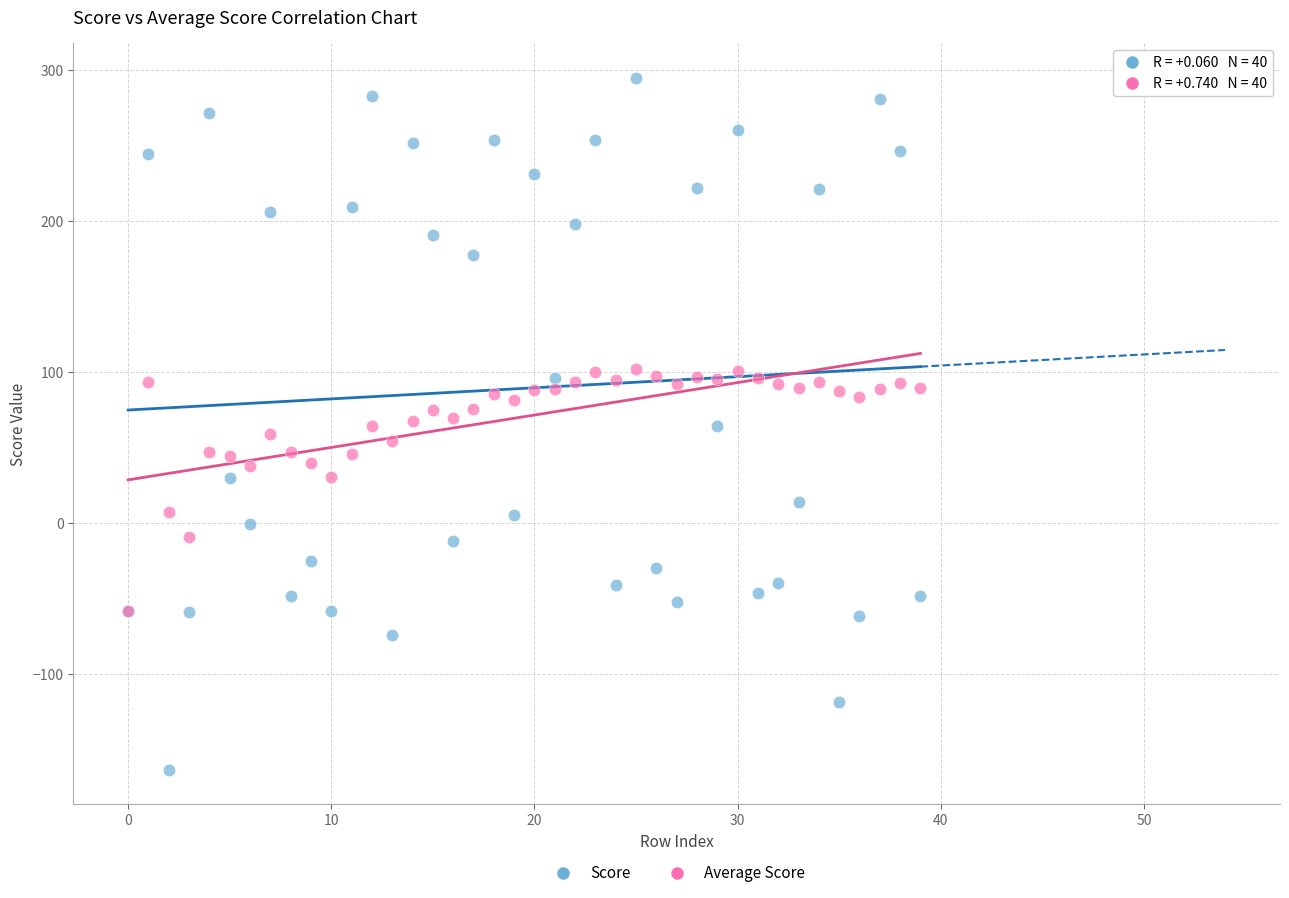

What are all the series names shown in the legend?

Score, Average Score